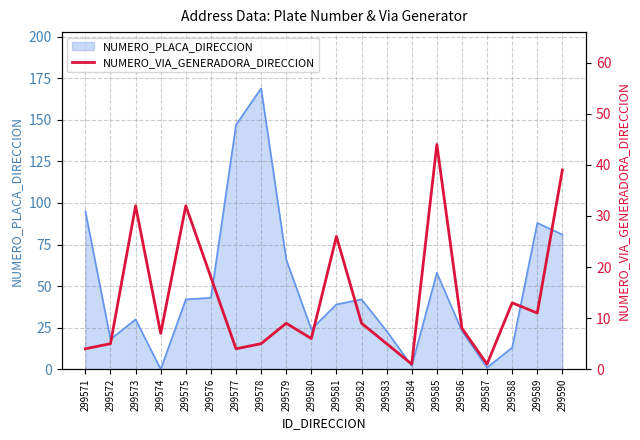

Which category has the highest value in the NUMERO_PLACA_DIRECCION series?

299578